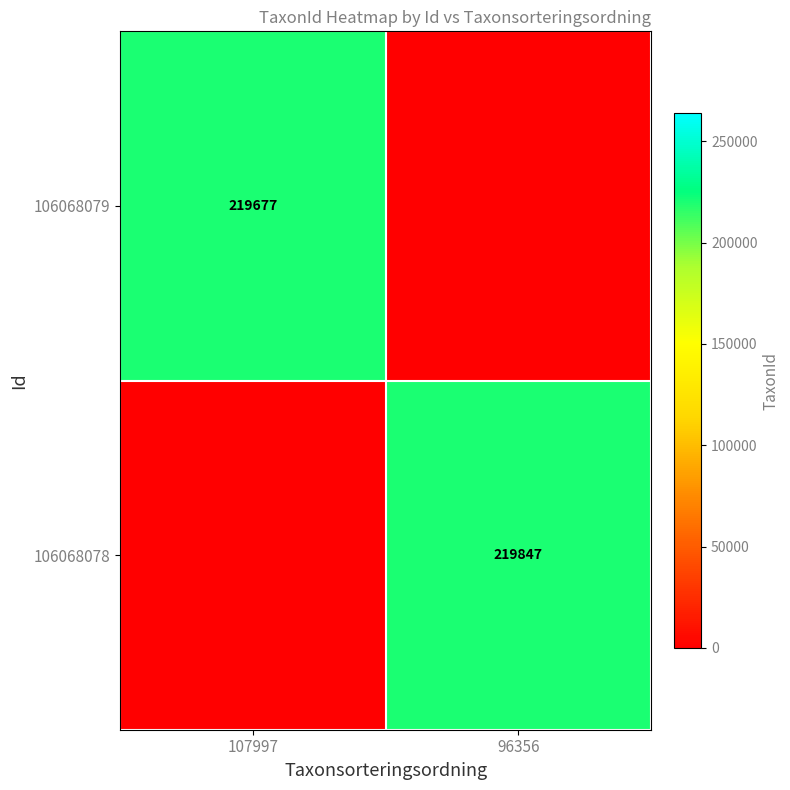

The value of 106068078 at 96356 is 219847. True or false?

True